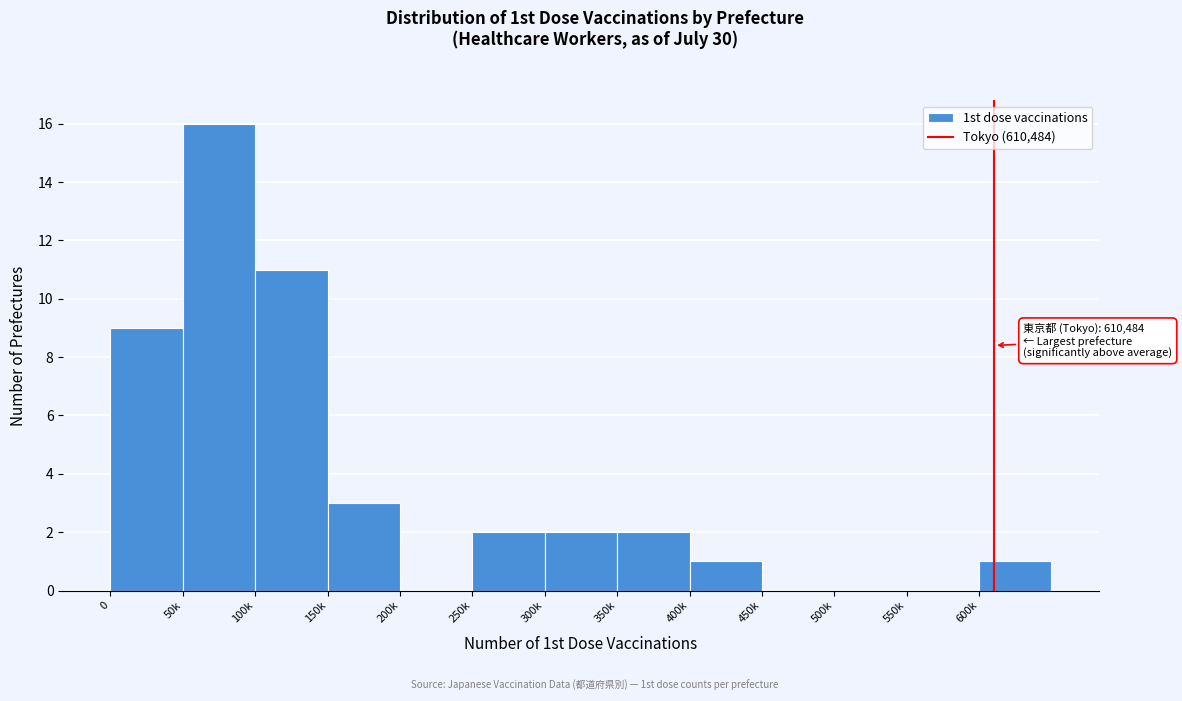

Reading right to left, list all the values displayed in this chart.

600k=1	550k=0	500k=0	450k=0	400k=1	350k=2	300k=2	250k=2	200k=0	150k=3	100k=11	50k=16	0=9